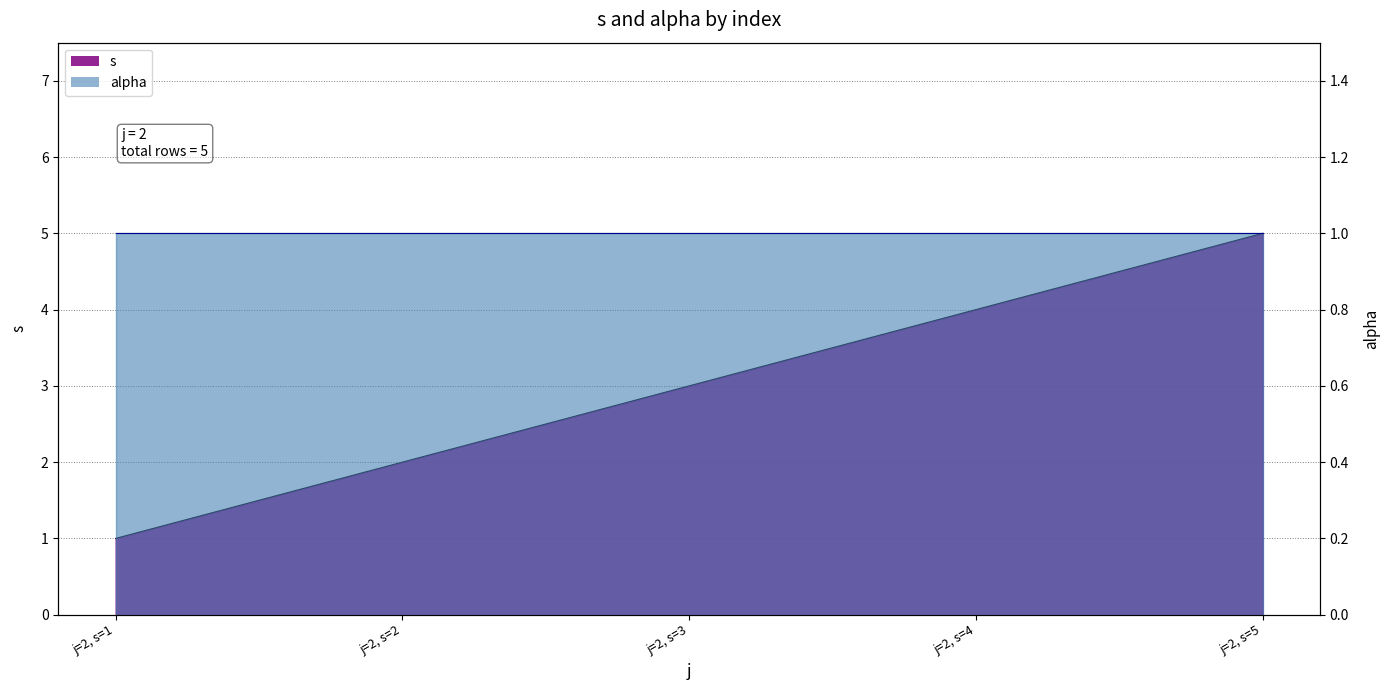

Does the chart display data point markers on the line(s)?

No